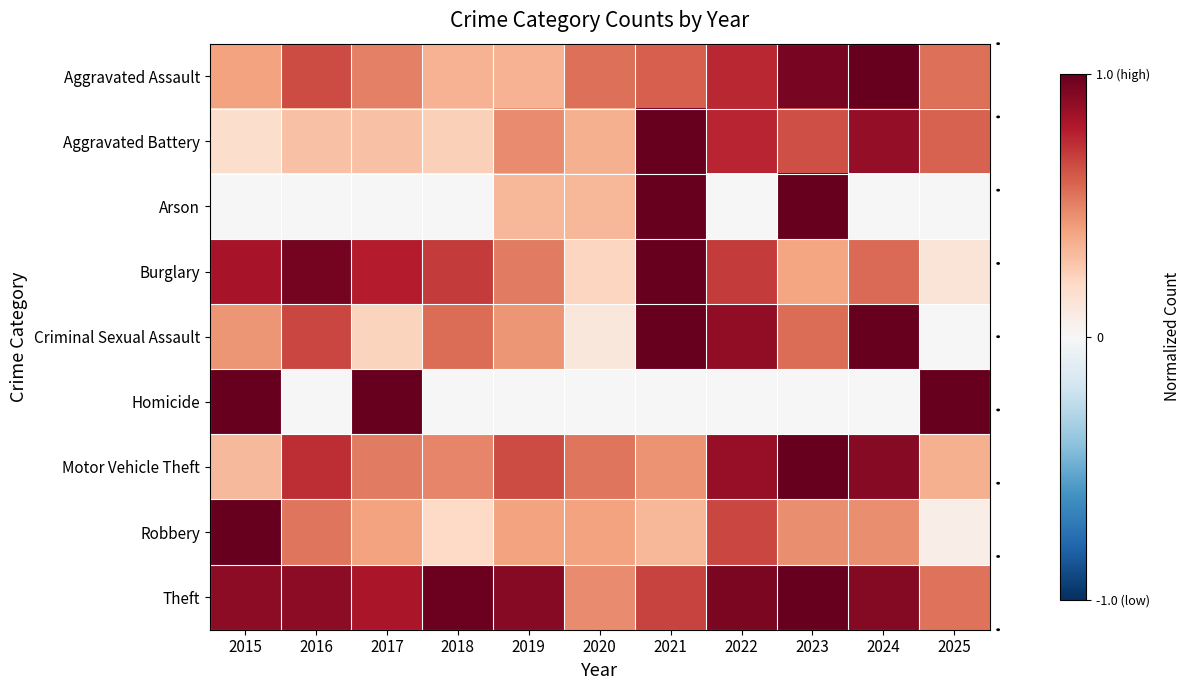

Between 2018 and 2017, which is larger?

2017